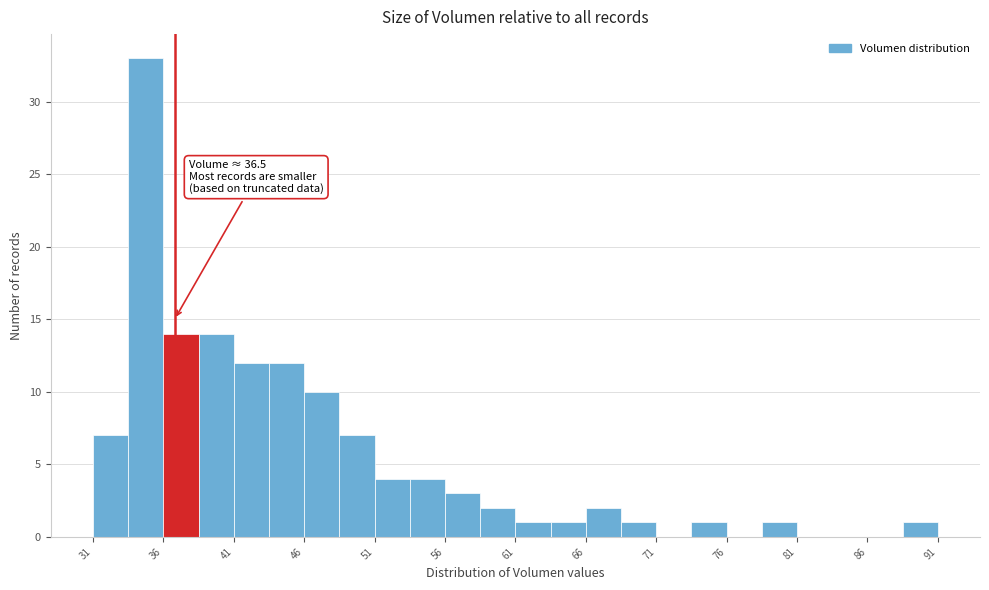

Over which range of the x-axis is the bar tallest?

33.0 to 35.5